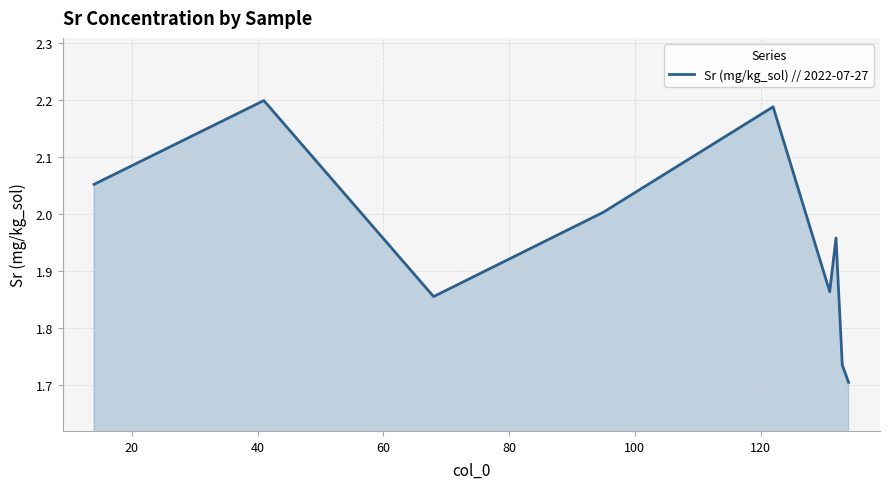

What is the difference between the maximum and minimum values?

0.5